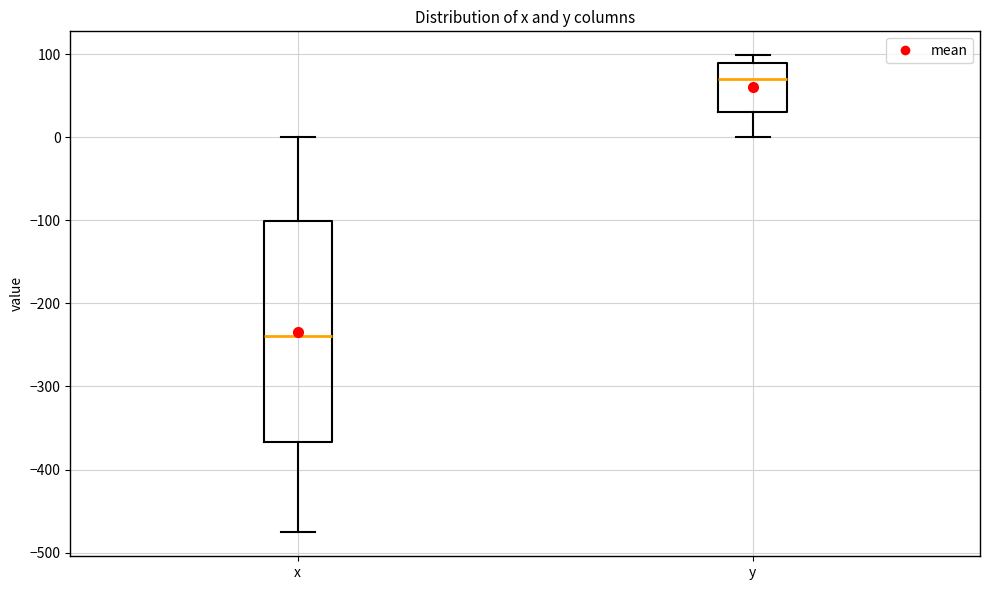

Reading left to right, transcribe this box plot: for each box, give where its median line is, the range the box spans, and where its two whiskers end, as read against the y-axis. The values are not printed on the chart, so give them approximately, as read against the axis.

x: median -240, box -370 to -100, whiskers -480 to 0
y: median 70, box 30 to 90, whiskers 0 to 100